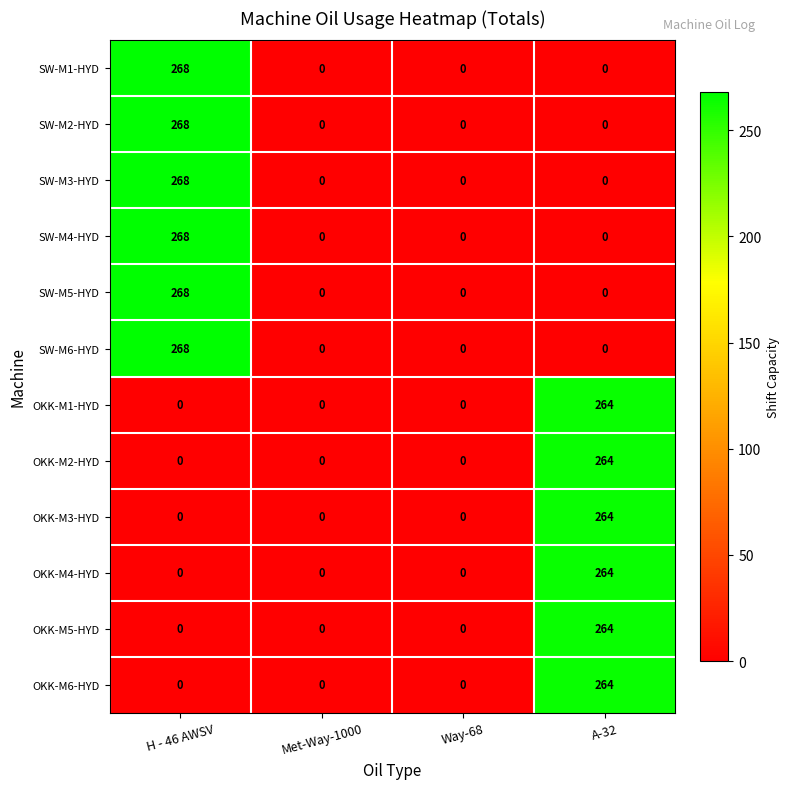

The value of SW-M5-HYD at H - 46 AWSV is 268. True or false?

True